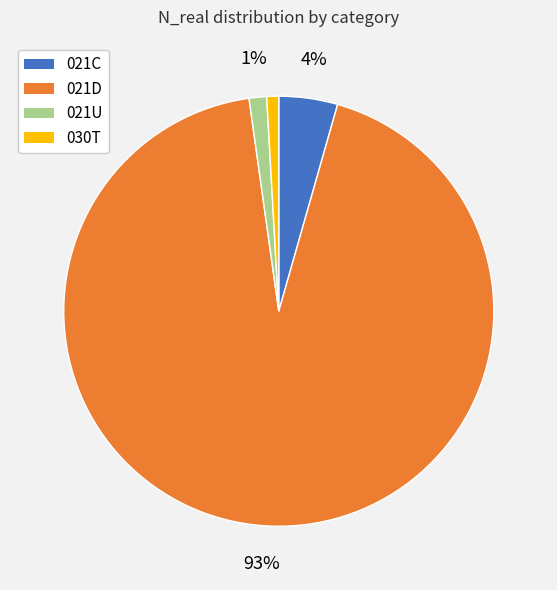

Does any single category account for the majority?

Yes